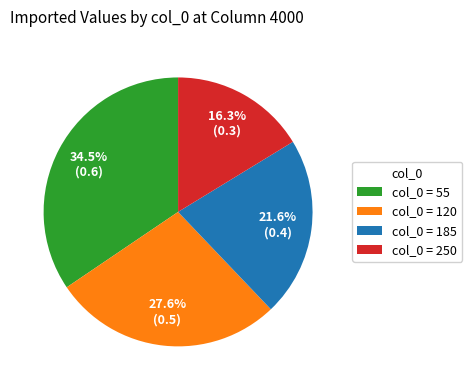

What percentage do col_0 = 250 and col_0 = 120 together represent?

43.9%